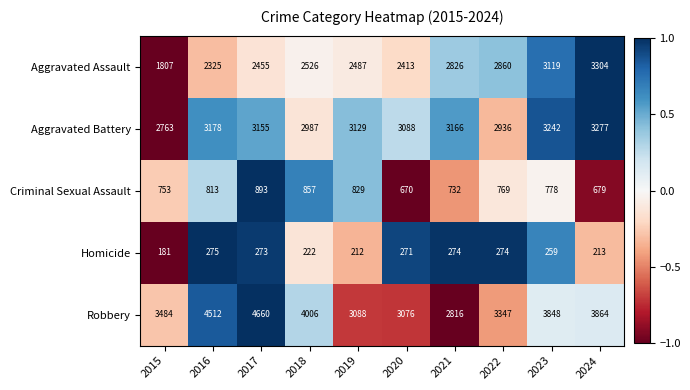

Rank the series at 2015 from highest to lowest value.

Robbery, Aggravated Battery, Aggravated Assault, Criminal Sexual Assault, Homicide